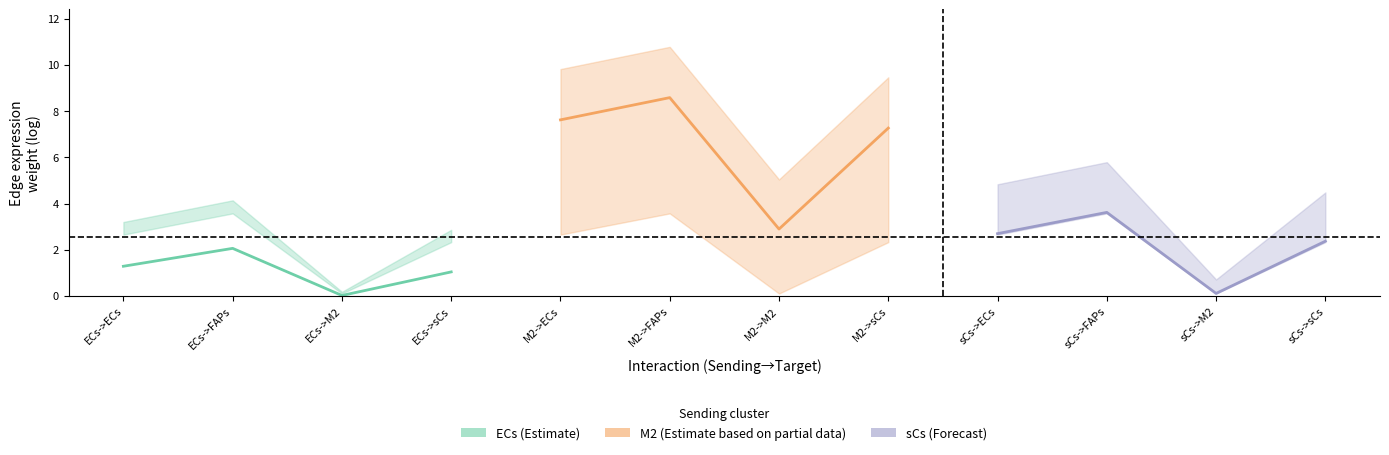

How many values in the M2 series exceed 7?

3